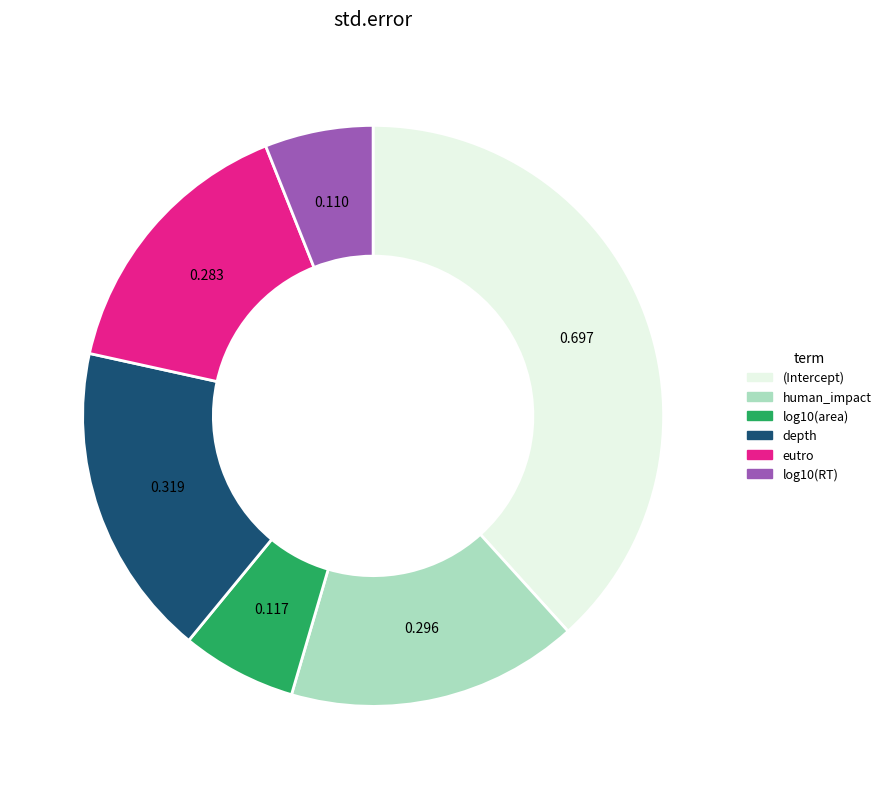

Between log10(area) and human_impact, which is larger?

human_impact